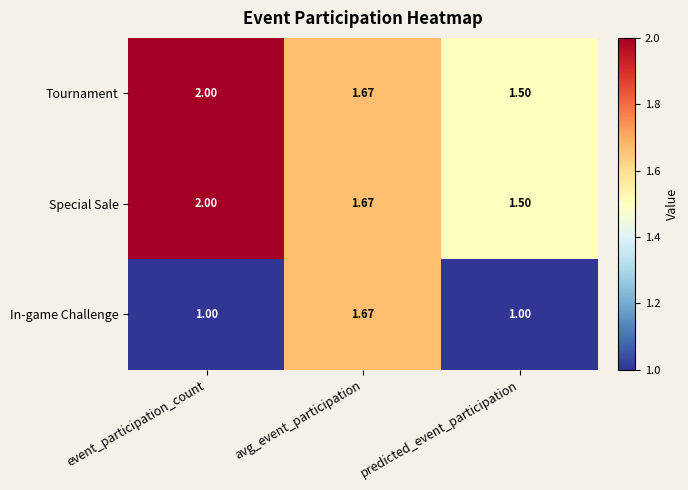

What is the difference between the highest and lowest values at predicted_event_participation?

0.5